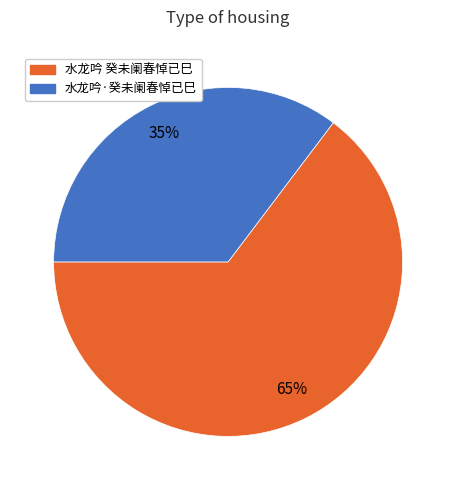

What percentage is the 水龙吟 癸未阑春悼已巳 slice, to the nearest percent?

65%